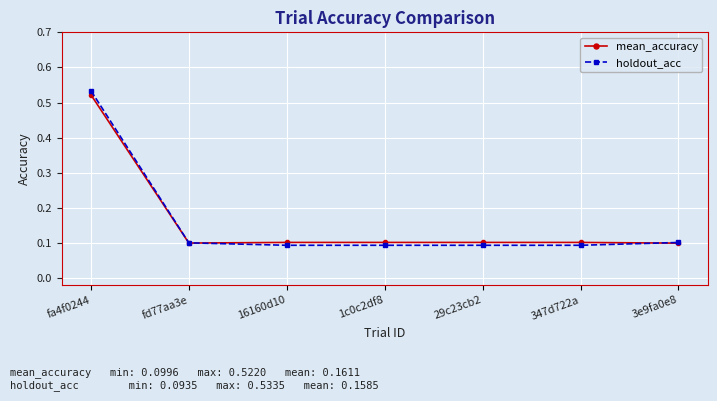

What are all the series names shown in the legend?

mean_accuracy, holdout_acc